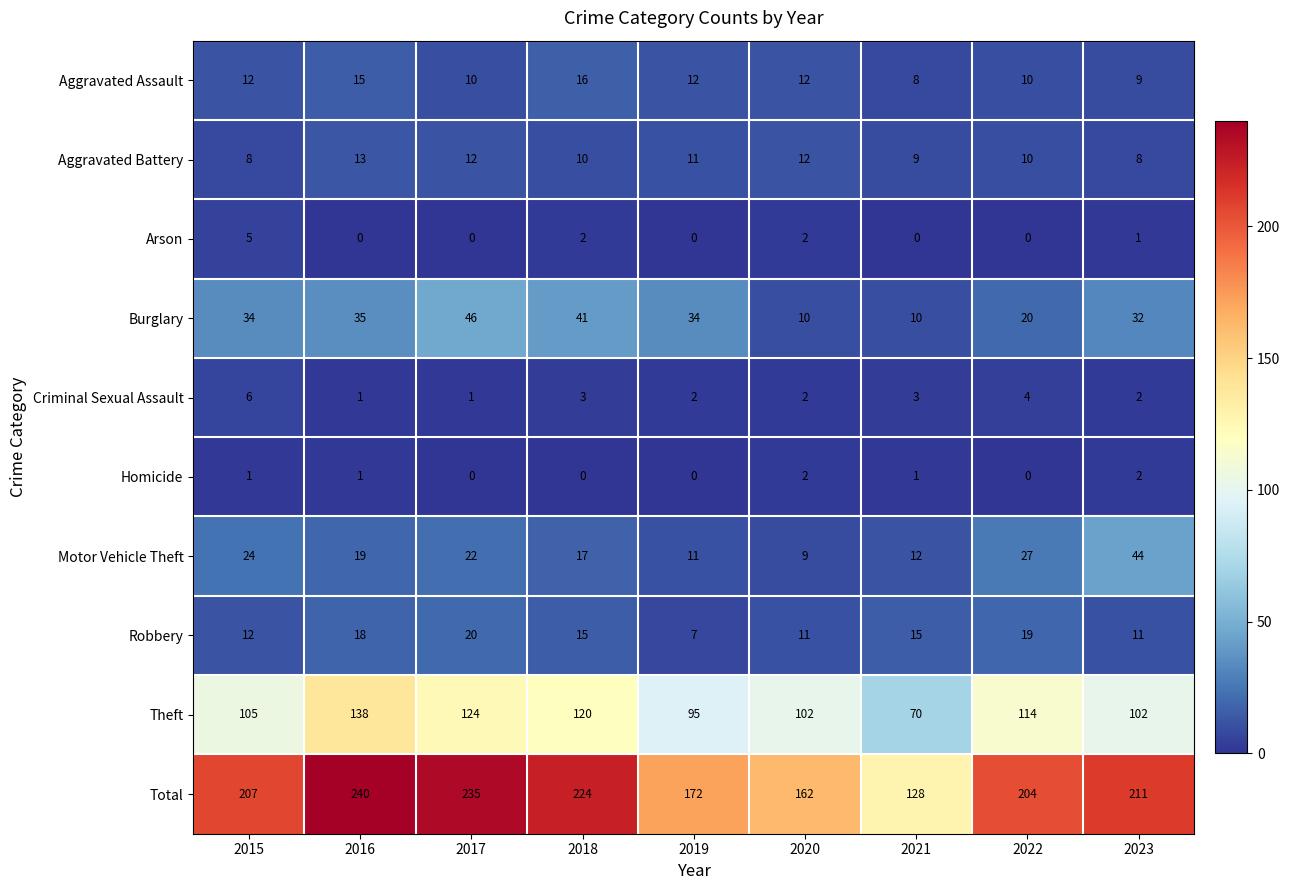

At which category is the sum across all series the highest?

2016